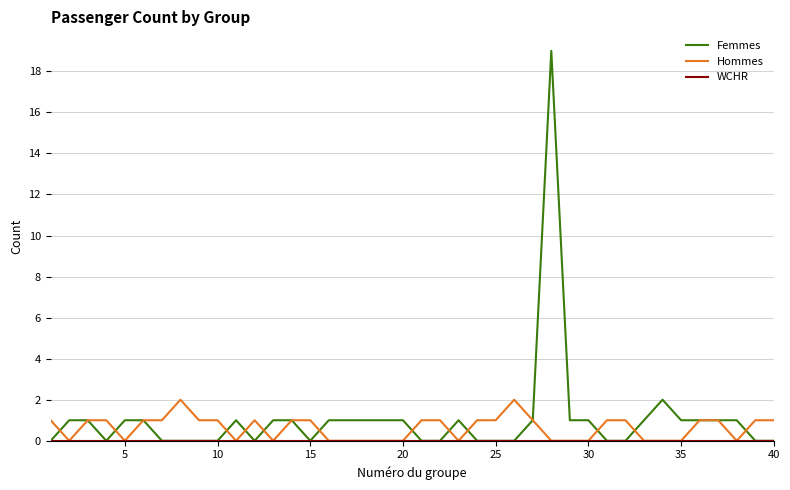

What is the maximum value shown in the chart?

19